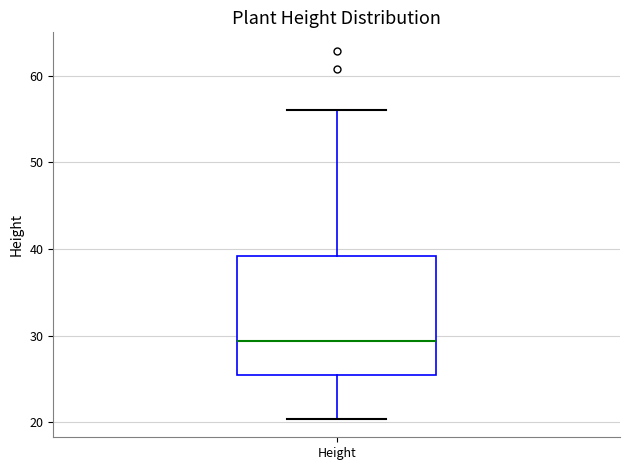

Read this box plot against the y-axis: the position of the median line, the range covered by the box, and the ends of both whiskers. The values are not printed on the chart, so give them approximately, as read against the axis.

median 29, box 25 to 39, whiskers 20 to 56